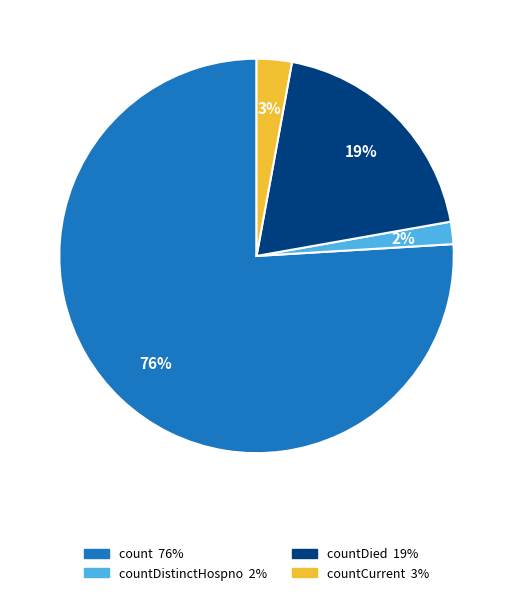

Is there any slice that represents more than half of the pie?

Yes